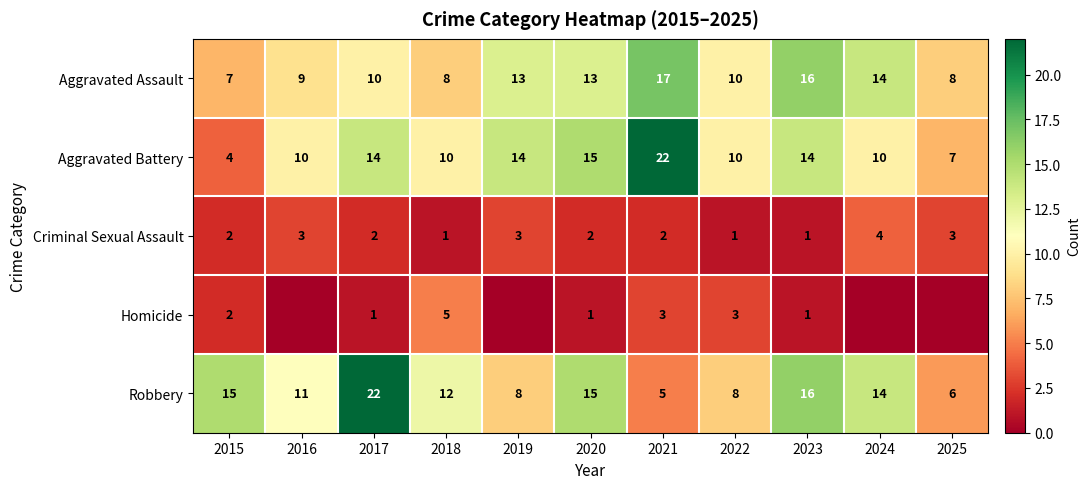

The value of Criminal Sexual Assault at 2024 is 7. True or false?

False